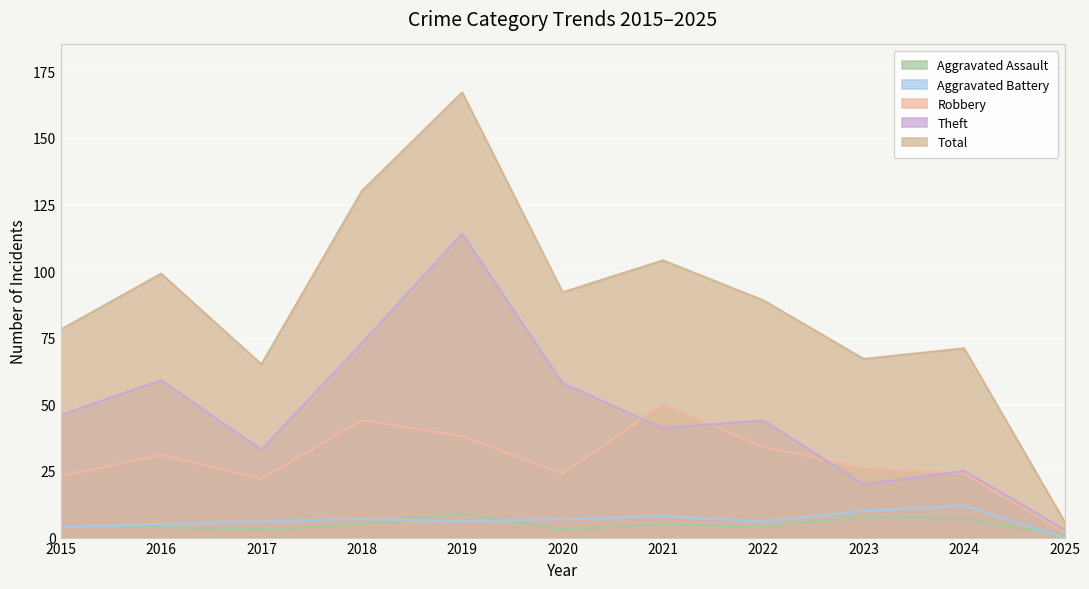

True or false: Robbery and Aggravated Assault cross at least once.

False